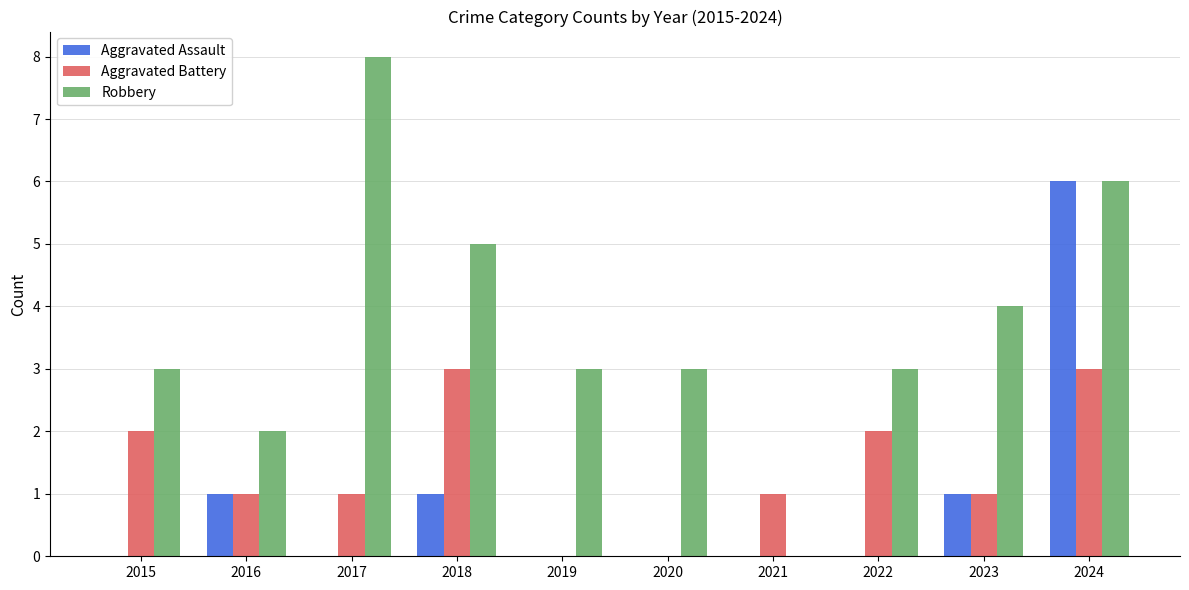

At which category does the chart reach its peak across all series?

2017